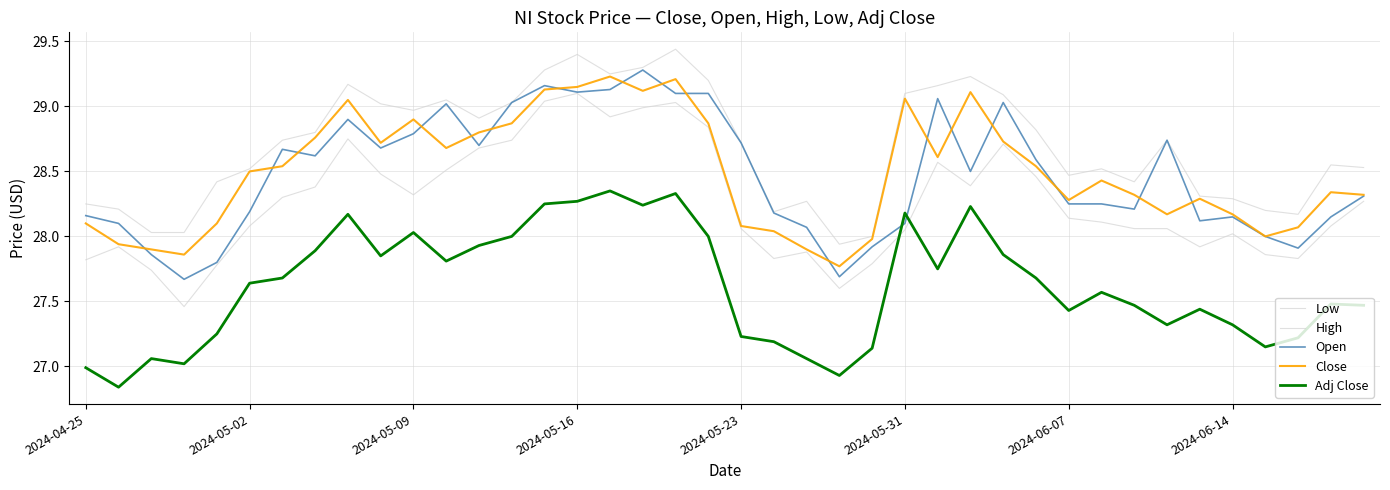

Is this an area chart (filled region under the line)?

No